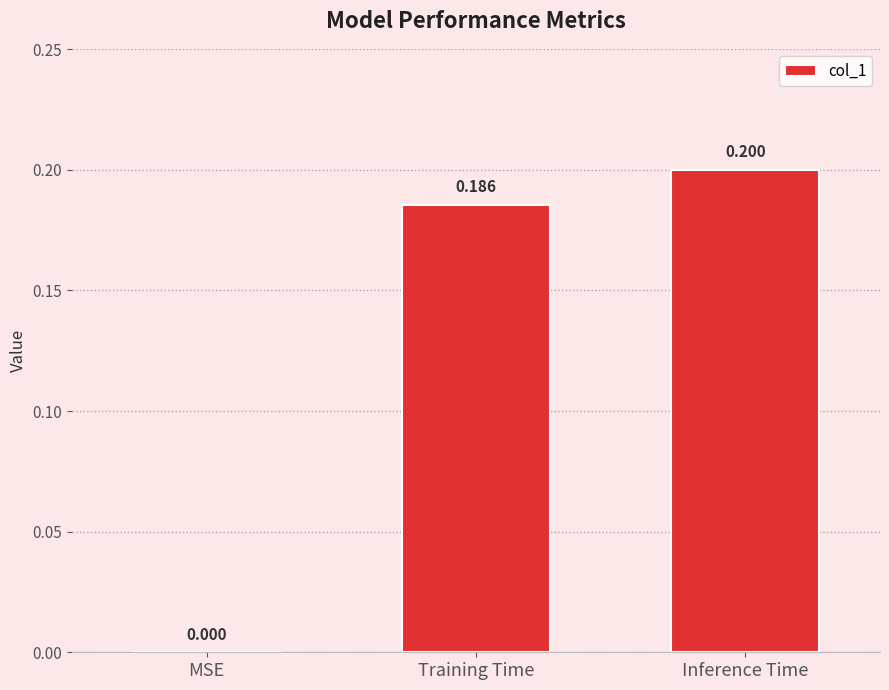

Which has a higher value, MSE or Training Time?

Training Time